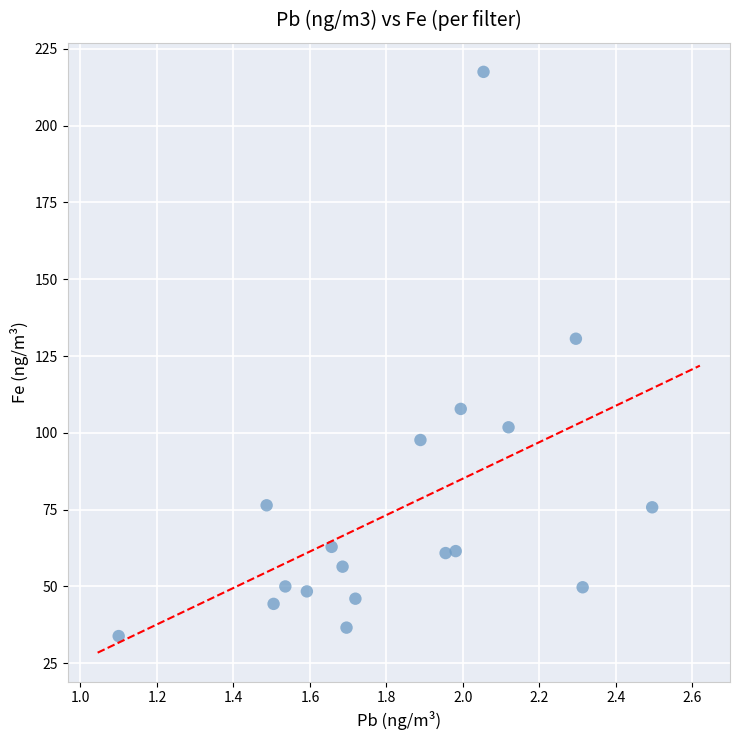

What is the range of Y values (max minus min)?

183.6